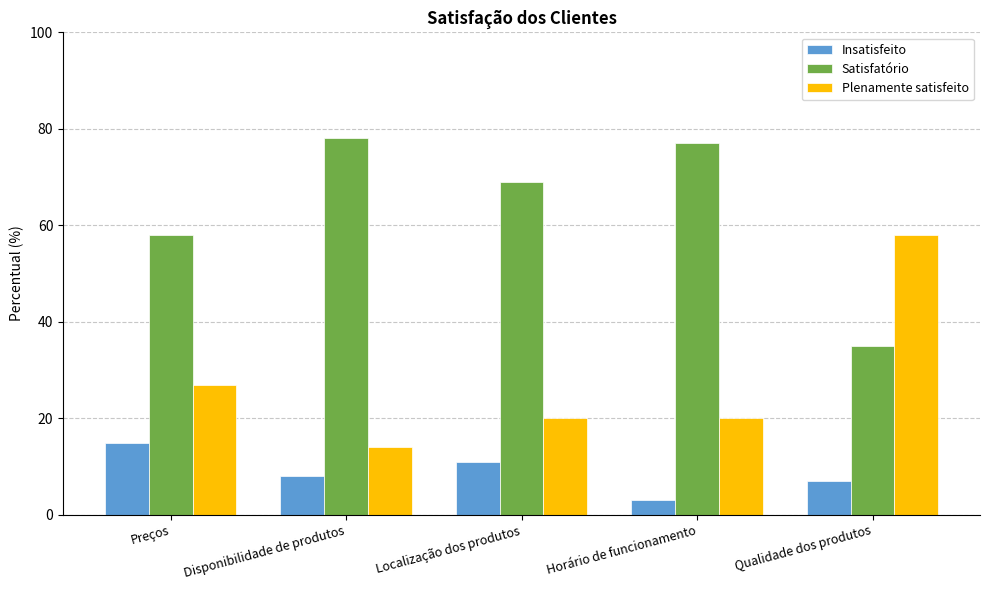

What is the value of the Insatisfeito bar at the 3rd from the left?

11